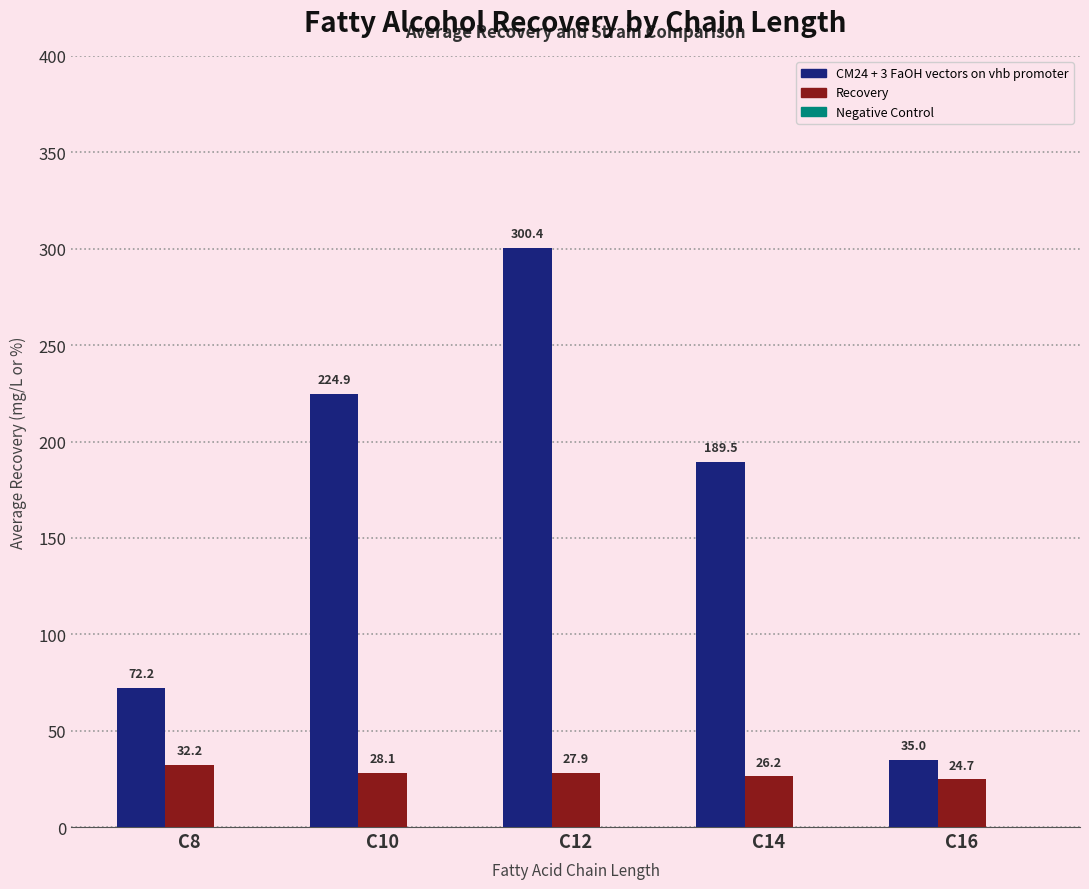

The value of Recovery at C10 is 28.1. True or false?

True